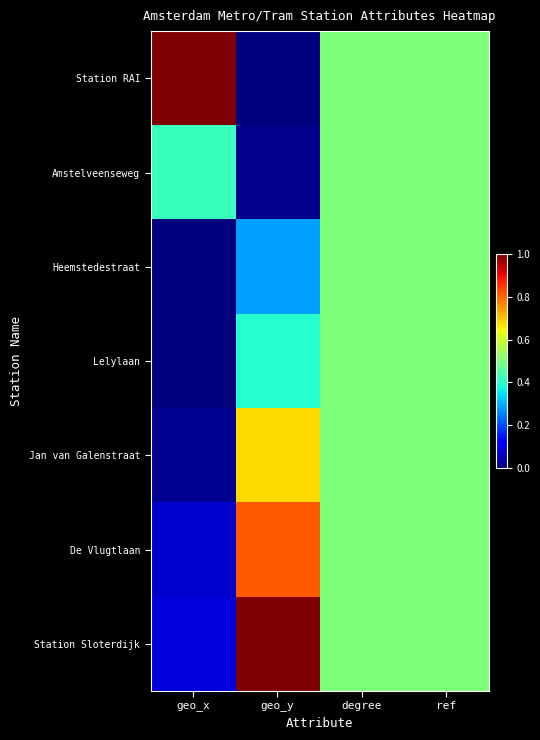

At which category is the sum across all series the highest?

degree